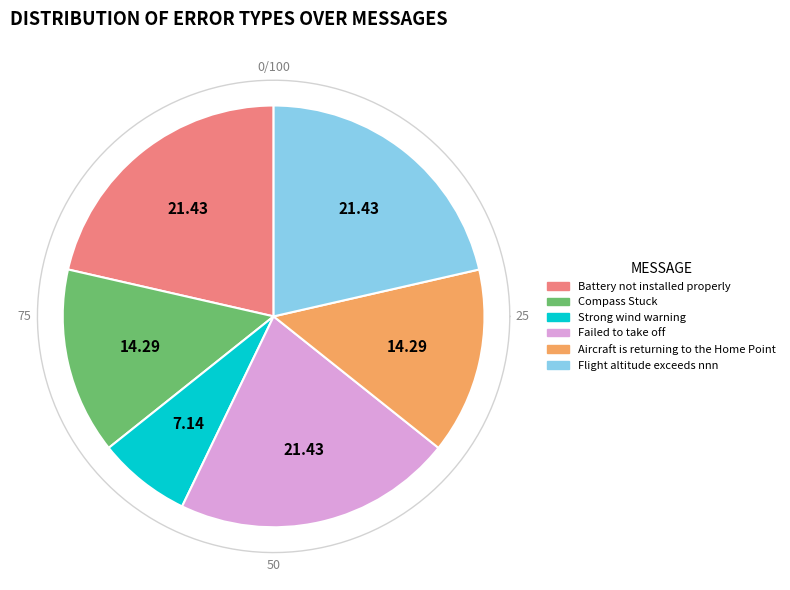

Count the number of slices in the pie.

6